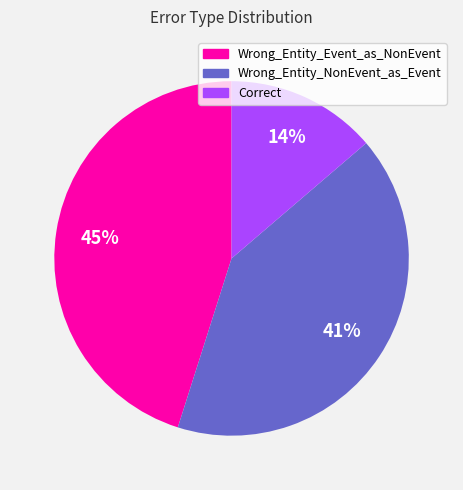

What is the largest slice in the pie chart?

Wrong_Entity_Event_as_NonEvent